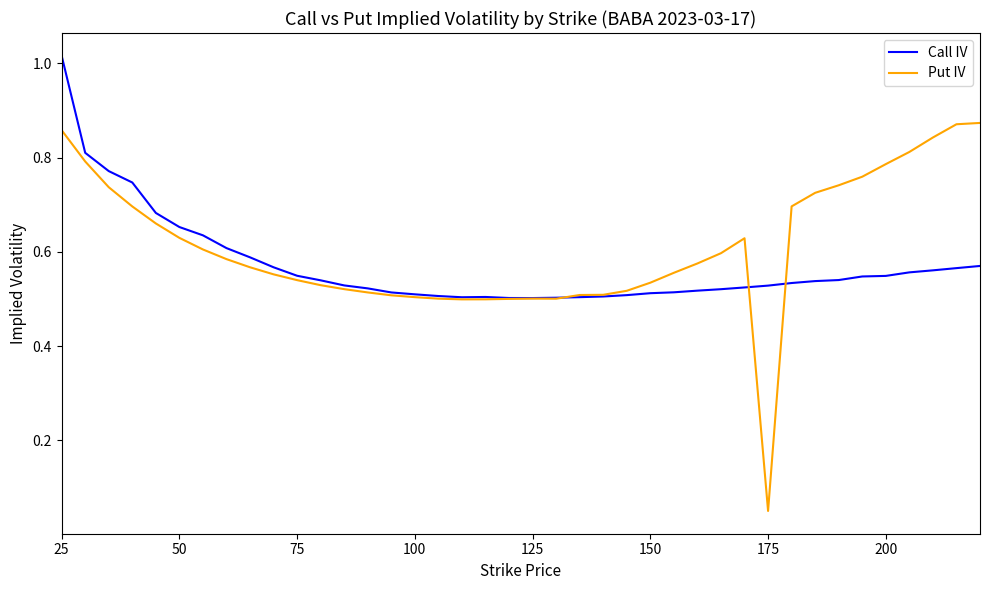

List the series in order of their overall mean, lowest first.

Call IV, Put IV